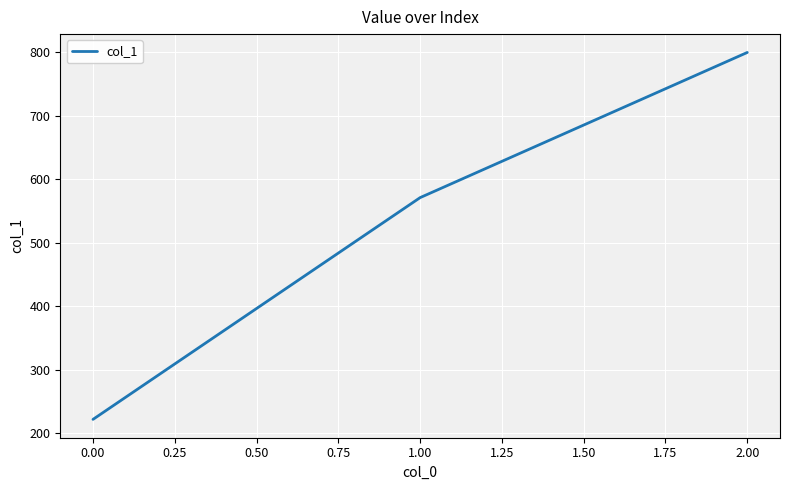

What is the smallest value displayed?

222.2